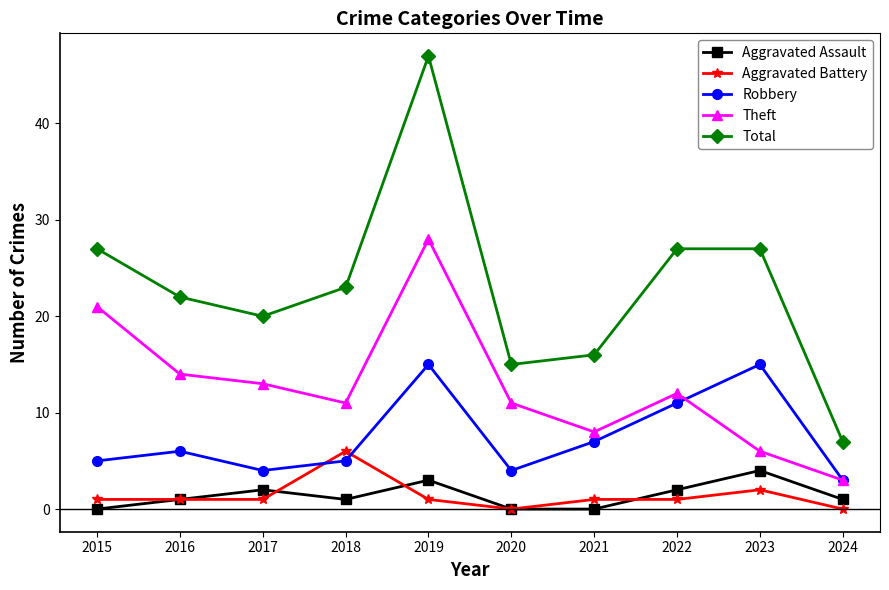

Reading left to right, what are all the values shown in this chart?

Aggravated Assault: 2015=0	2016=1	2017=2	2018=1	2019=3	2020=0	2021=0	2022=2	2023=4	2024=1
Aggravated Battery: 2015=1	2016=1	2017=1	2018=6	2019=1	2020=0	2021=1	2022=1	2023=2	2024=0
Robbery: 2015=5	2016=6	2017=4	2018=5	2019=15	2020=4	2021=7	2022=11	2023=15	2024=3
Theft: 2015=21	2016=14	2017=13	2018=11	2019=28	2020=11	2021=8	2022=12	2023=6	2024=3
Total: 2015=27	2016=22	2017=20	2018=23	2019=47	2020=15	2021=16	2022=27	2023=27	2024=7